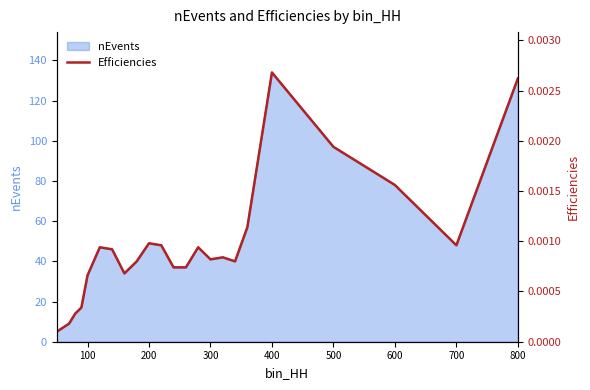

True or false: nEvents has a value of 41 at 300.

True